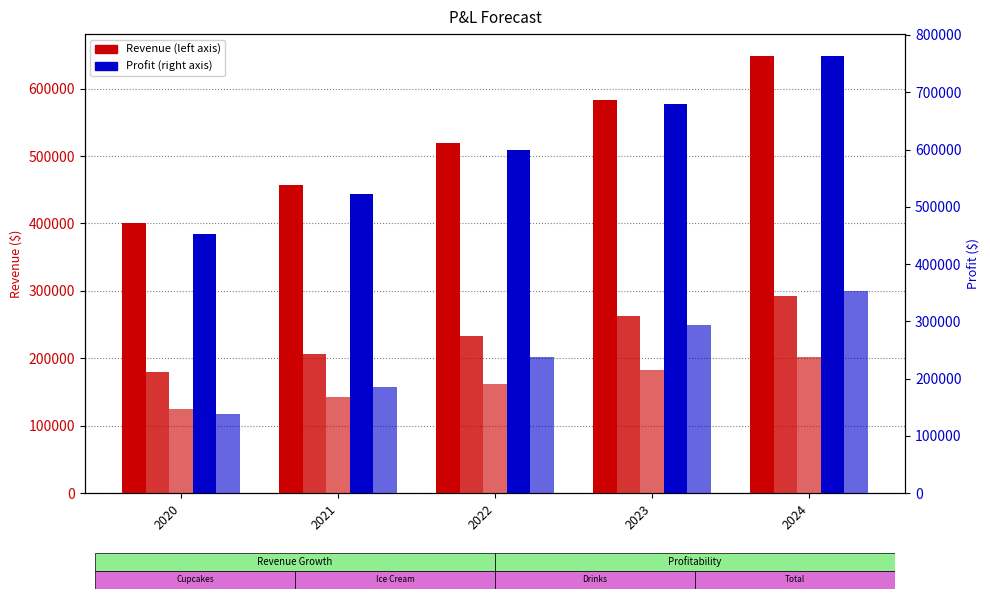

How many series are shown in this chart?

5